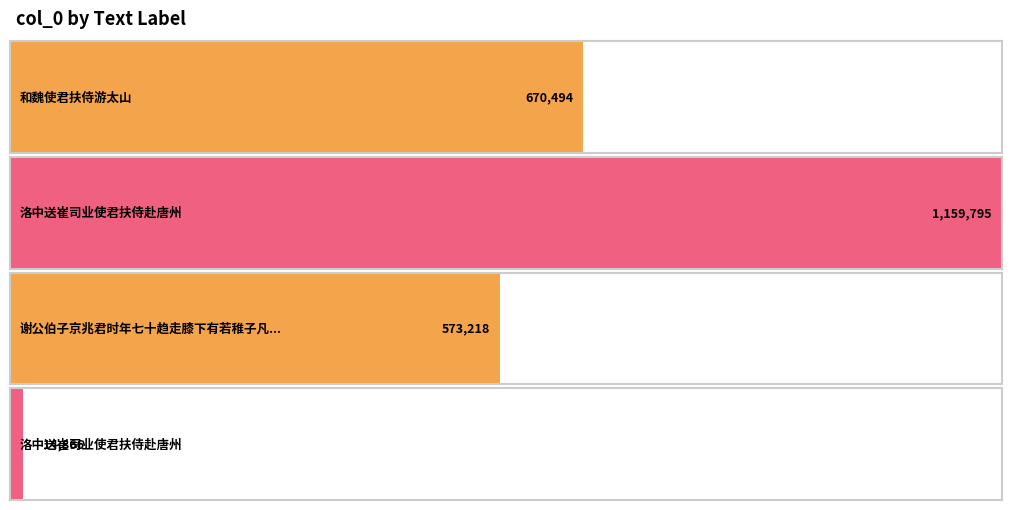

What is the sum of all values?

2418373